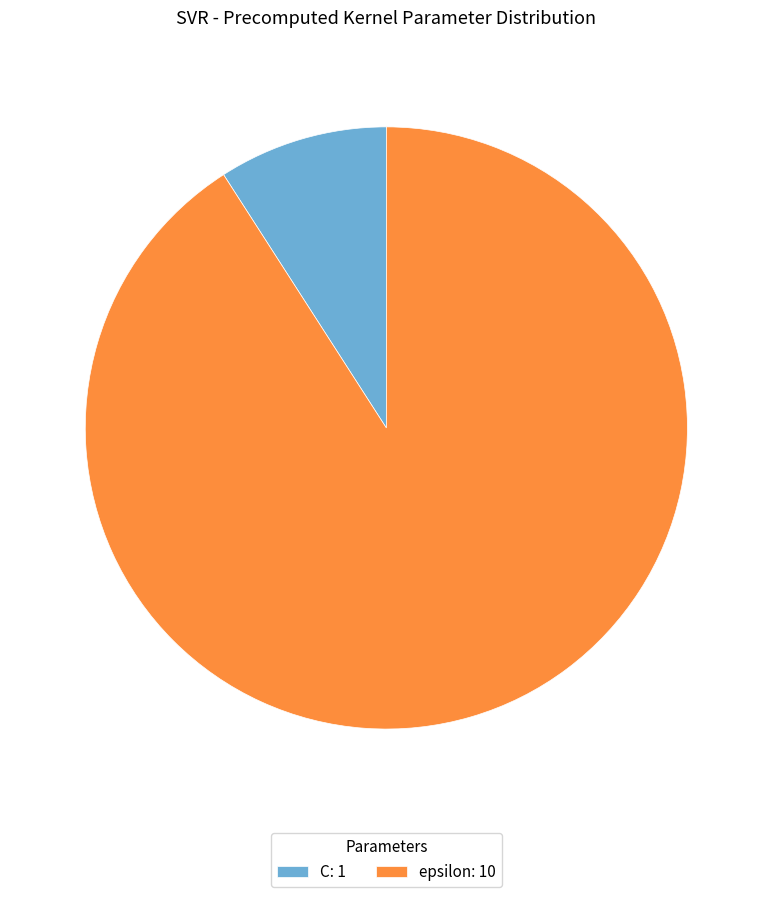

What is the smallest slice in the pie chart?

C